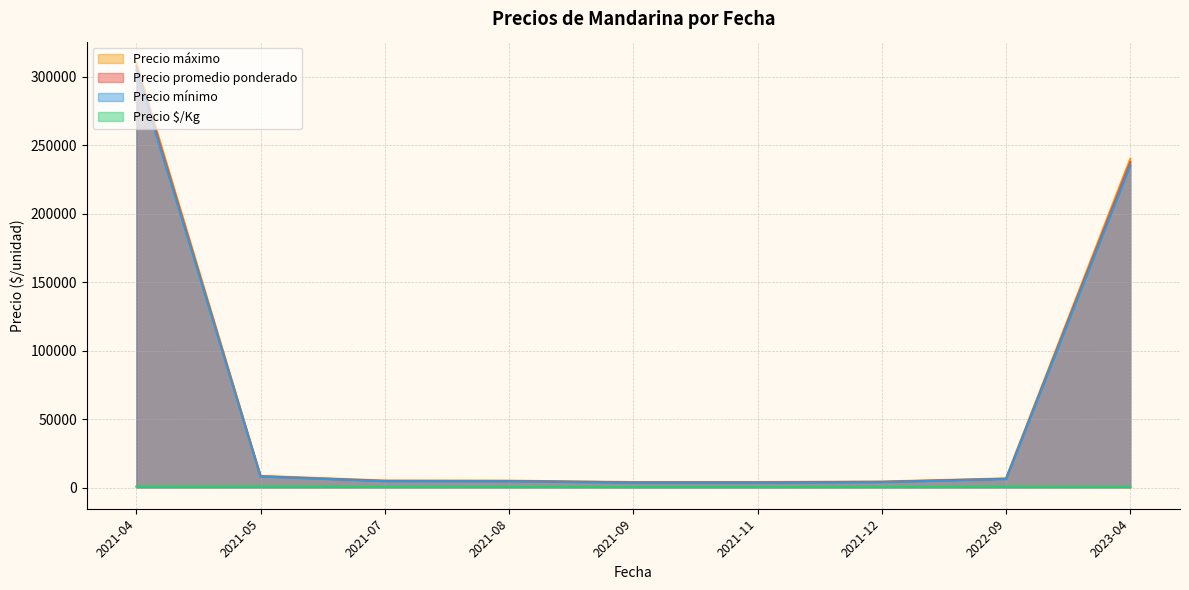

True or false: Precio promedio ponderado has a value of 3750 at 2021-07.

True